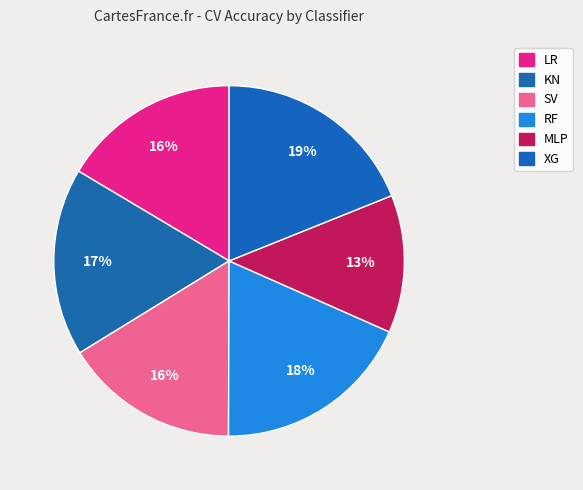

How much of the chart is everything except SV?

83.8%